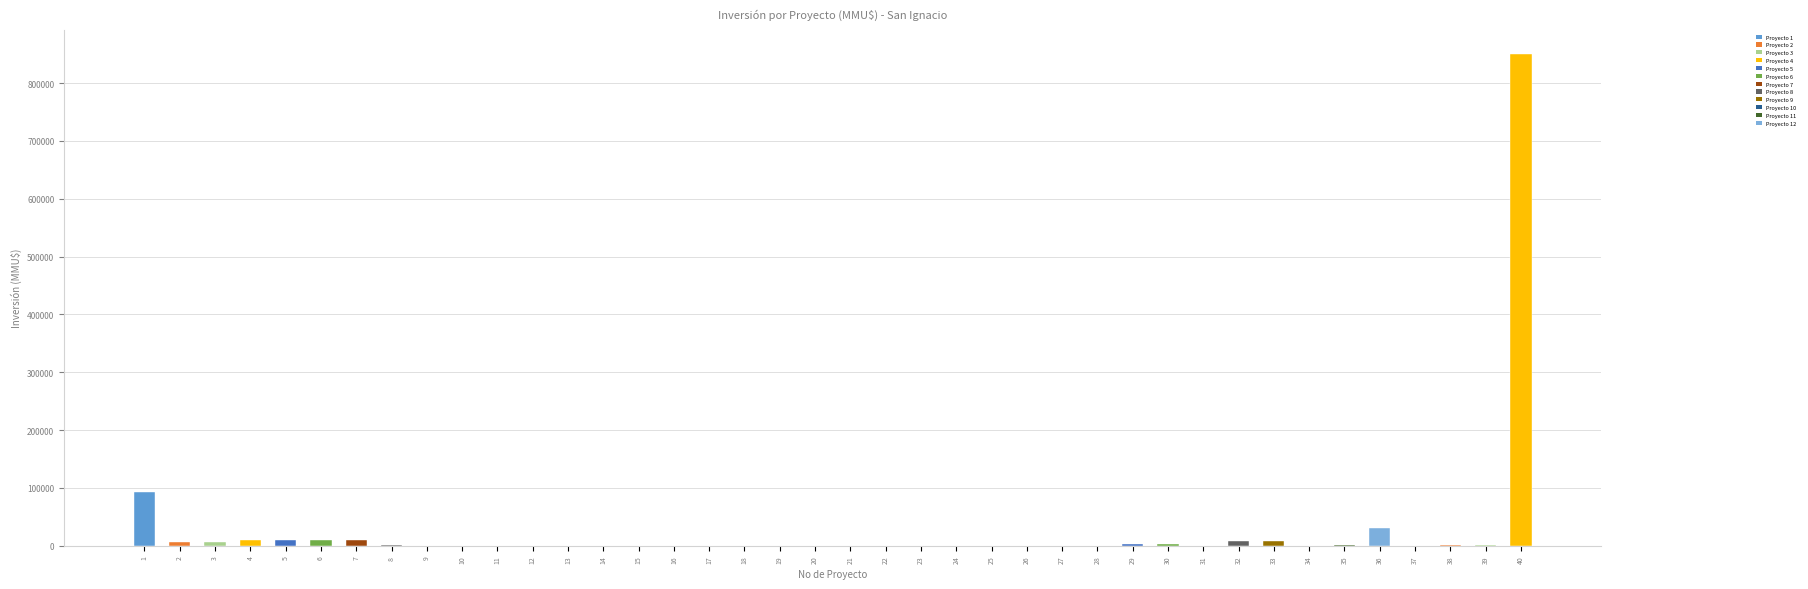

What is the sum of all values?

1060465